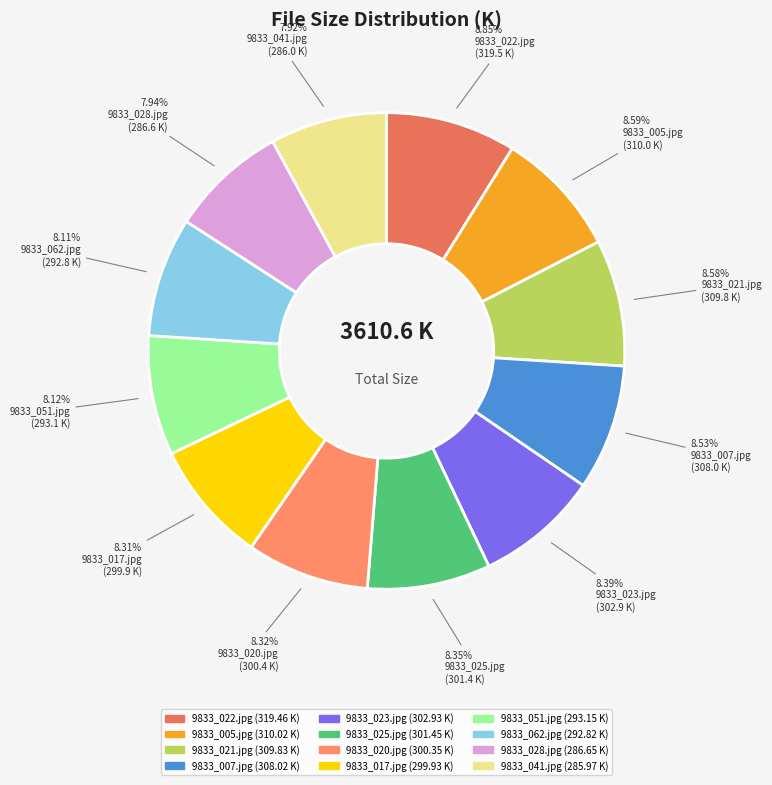

To the nearest percent, what is the difference between the largest and smallest slice percentages?

1%